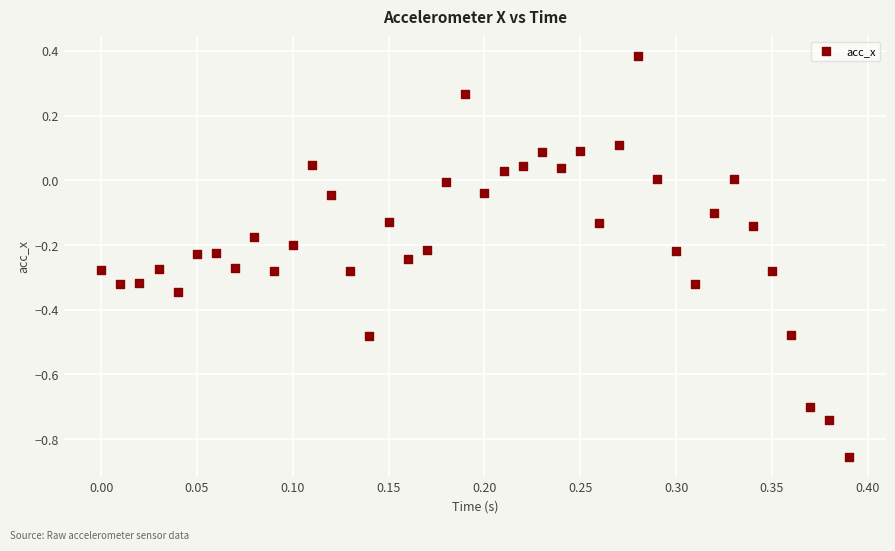

What is the range of Y values (max minus min)?

1.2